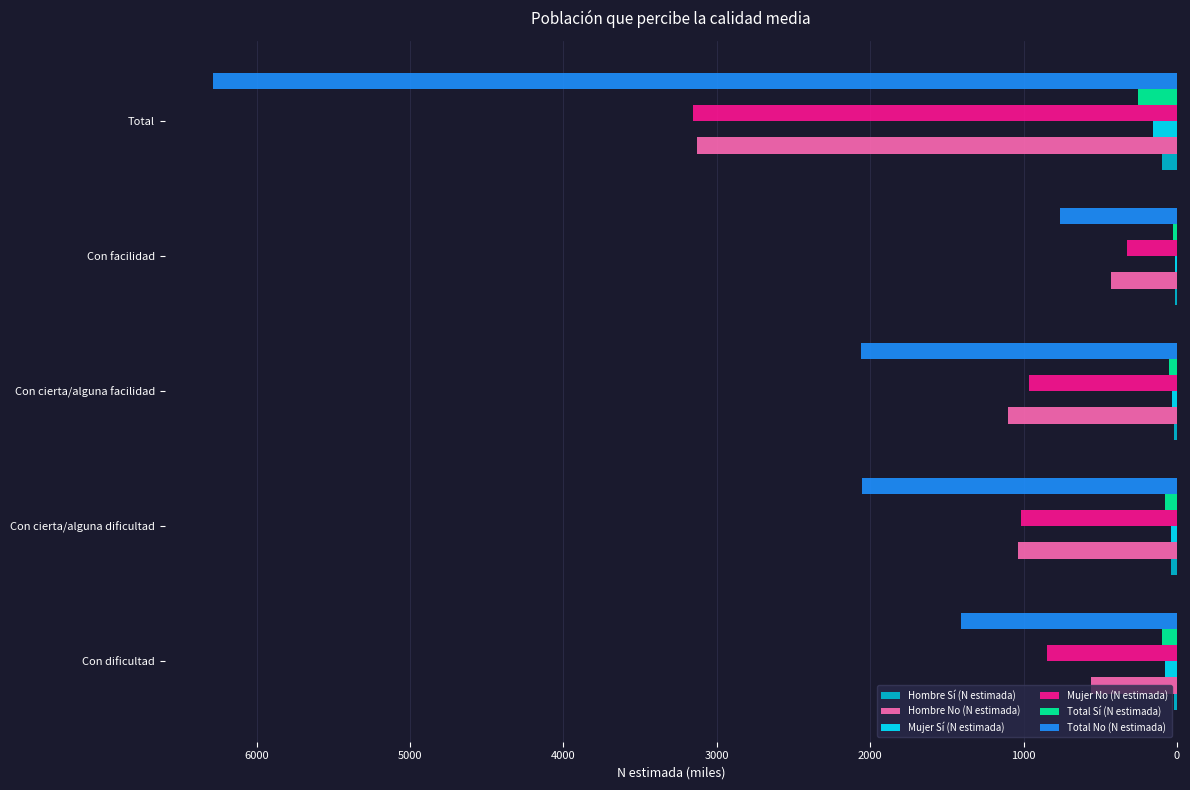

At which category does the chart reach its peak across all series?

Total